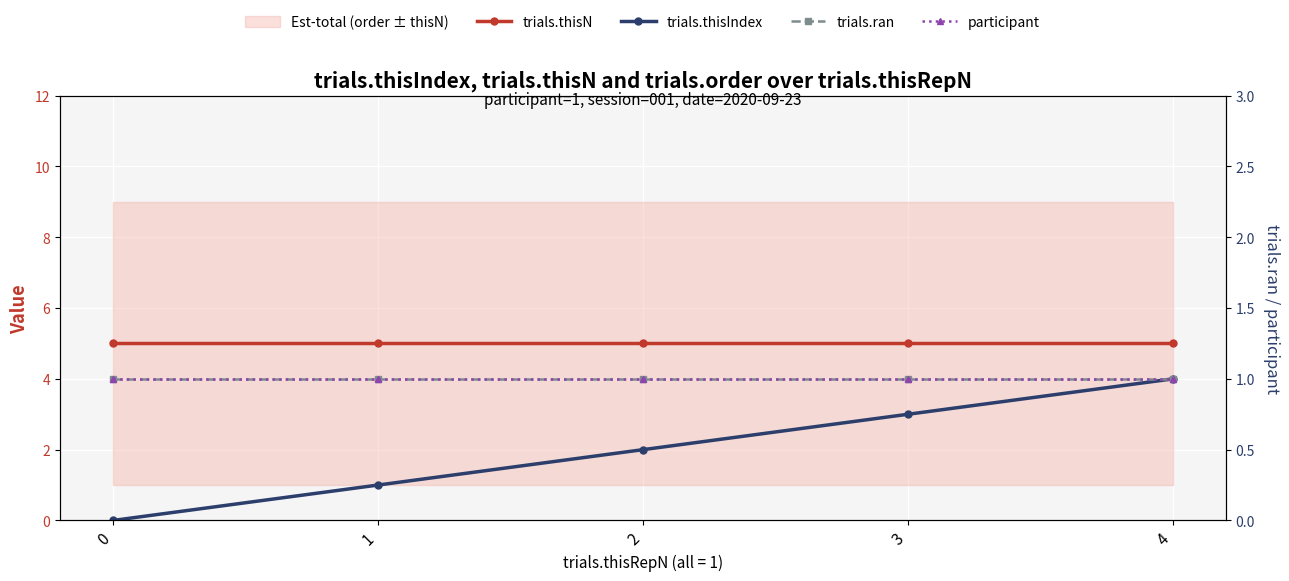

What are all the series names shown in the legend?

trials.thisN, trials.thisIndex, trials.ran, participant